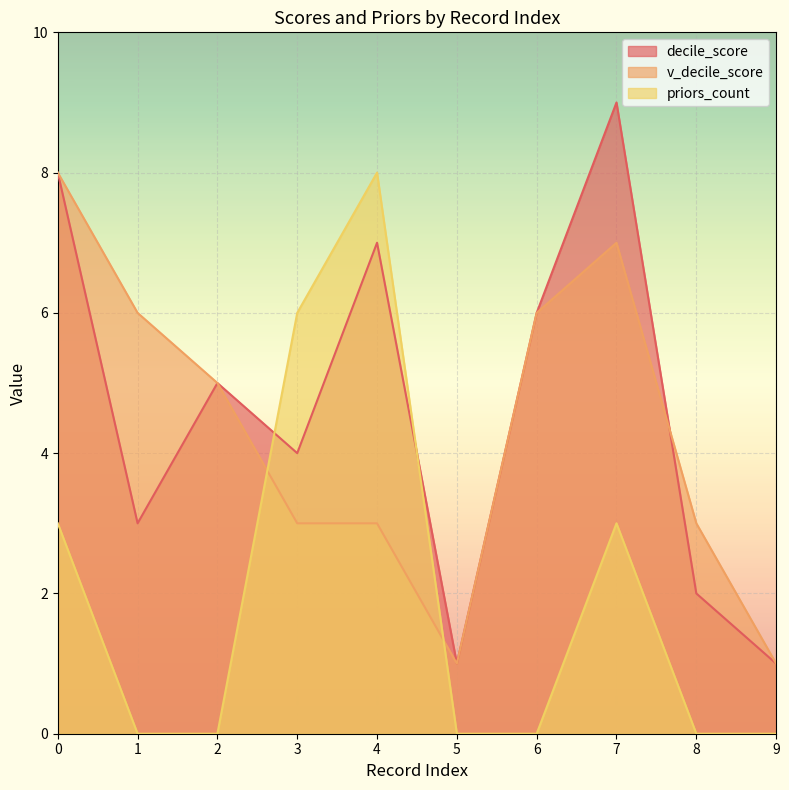

How many lines are shown in the chart?

3